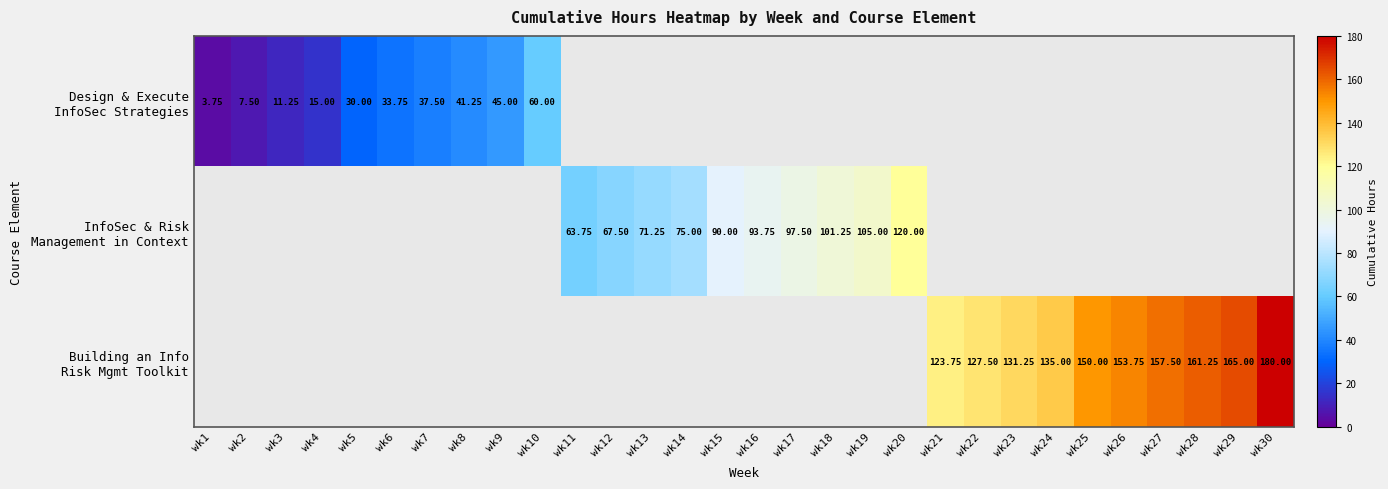

List the series in order of their peak value, lowest first.

Design & Execute InfoSec Strategies, InfoSec & Risk Management in Context, Building an Info Risk Mgmt Toolkit